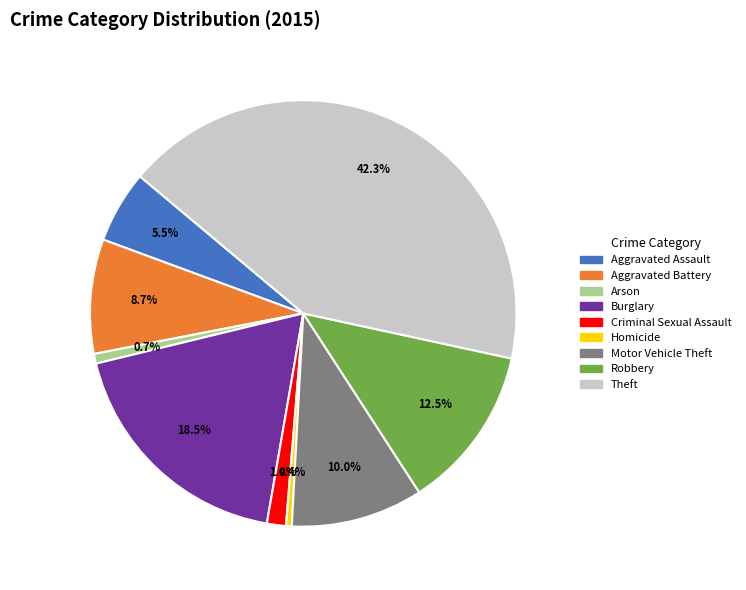

Is it true that Criminal Sexual Assault is 1% of the pie?

True